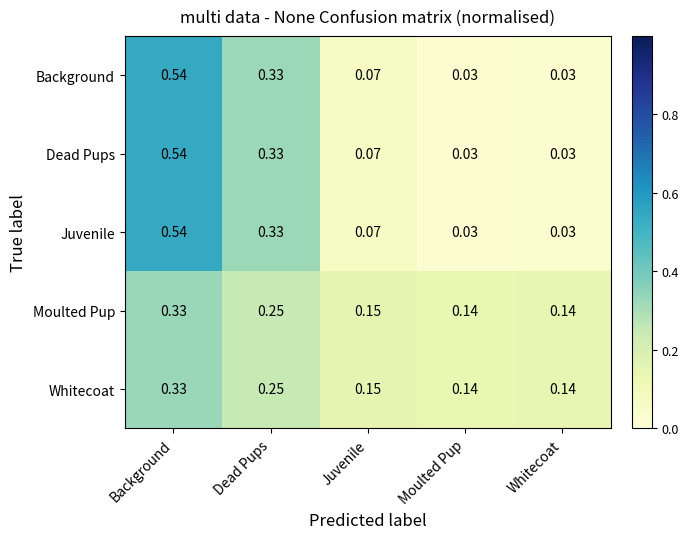

How many categories are shown in the chart?

5